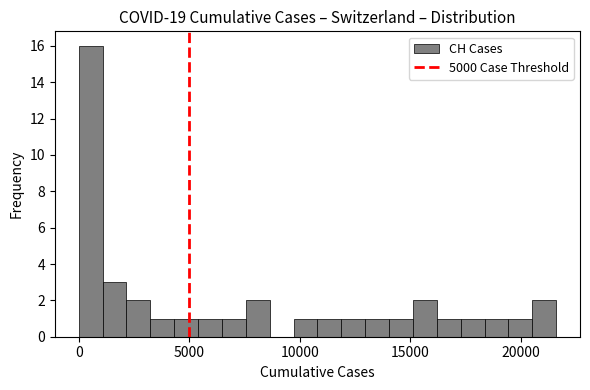

Read against the x-axis, roughly where is the centre of the tallest bar?

500